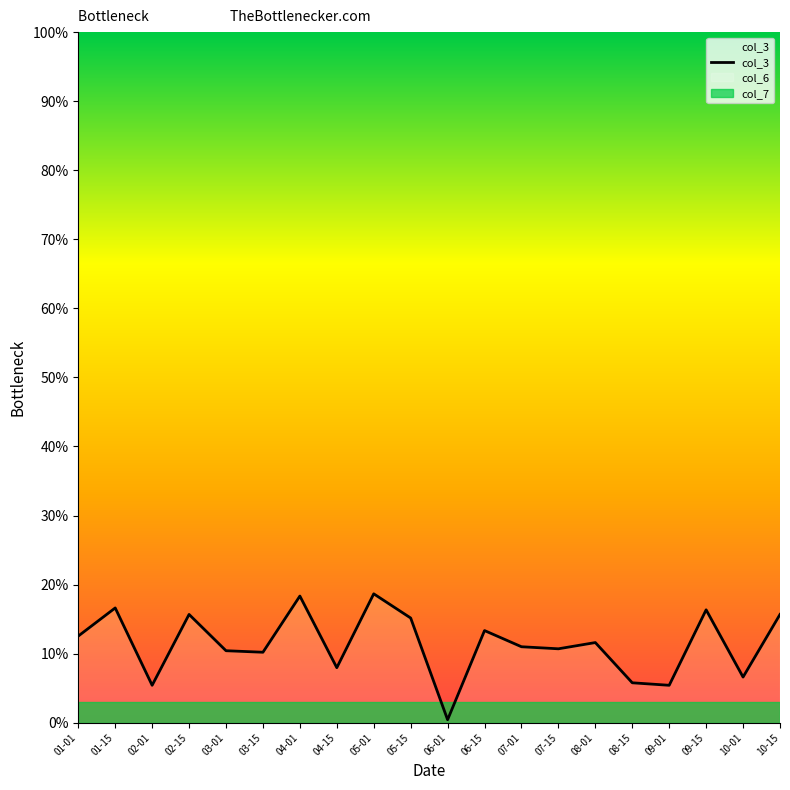

Reading right to left, list all the values displayed in this chart.

10-15=15.7	10-01=6.6	09-15=16.3	09-01=5.4	08-15=5.8	08-01=11.6	07-15=10.7	07-01=11.0	06-15=13.3	06-01=0.4	05-15=15.2	05-01=18.7	04-15=8.0	04-01=18.3	03-15=10.2	03-01=10.4	02-15=15.7	02-01=5.4	01-15=16.6	01-01=12.5